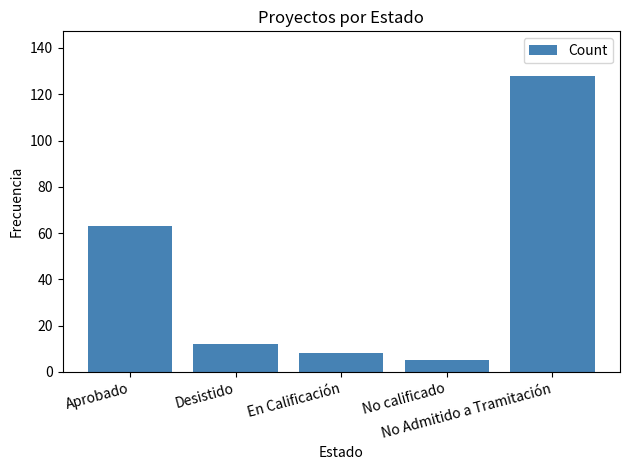

What is the change in value from Aprobado to No calificado?

-58